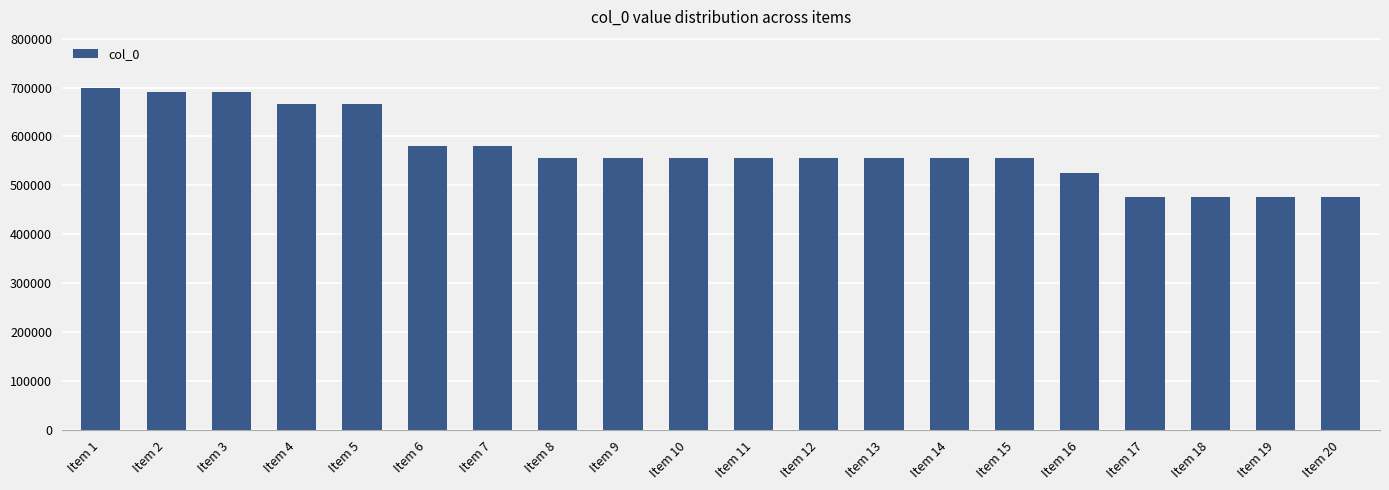

What is the difference between the values at Item 6 and Item 8?

24697